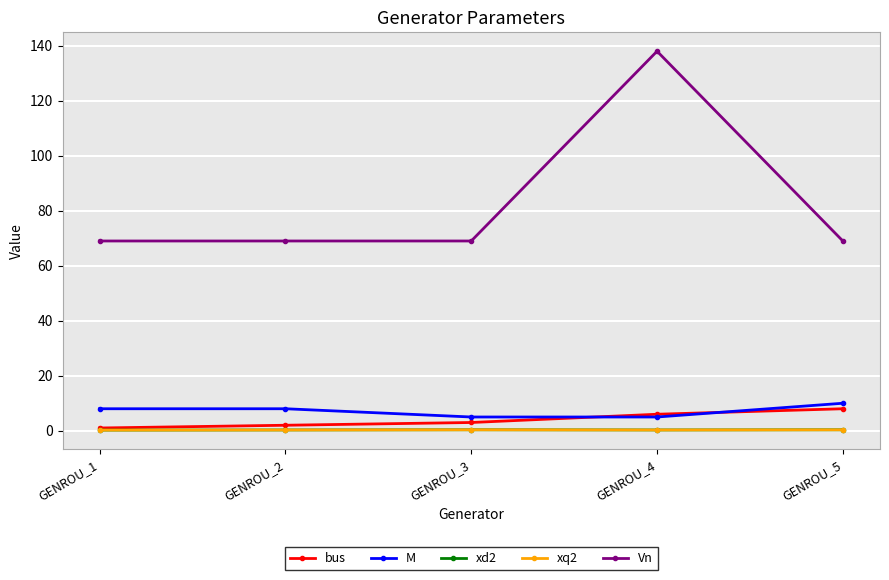

Is the value of M at GENROU_2 greater than the value of xq2 at GENROU_1?

Yes